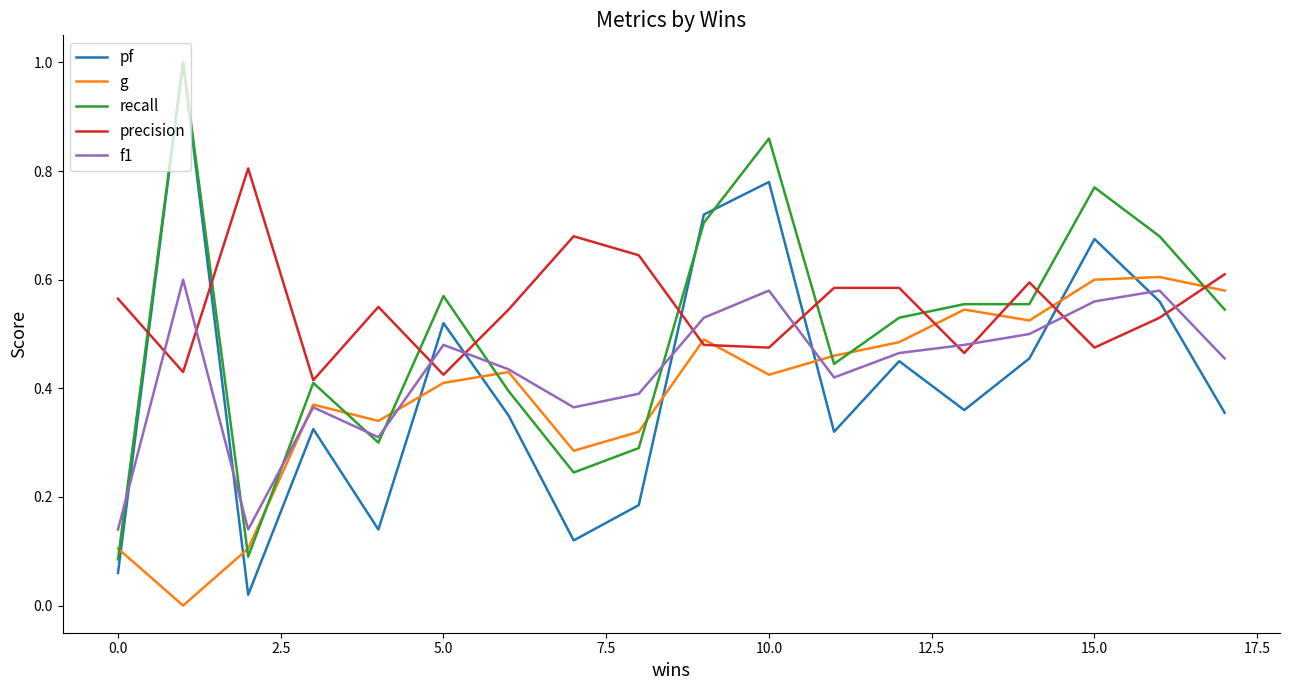

True or false: g and f1 intersect in this chart.

True